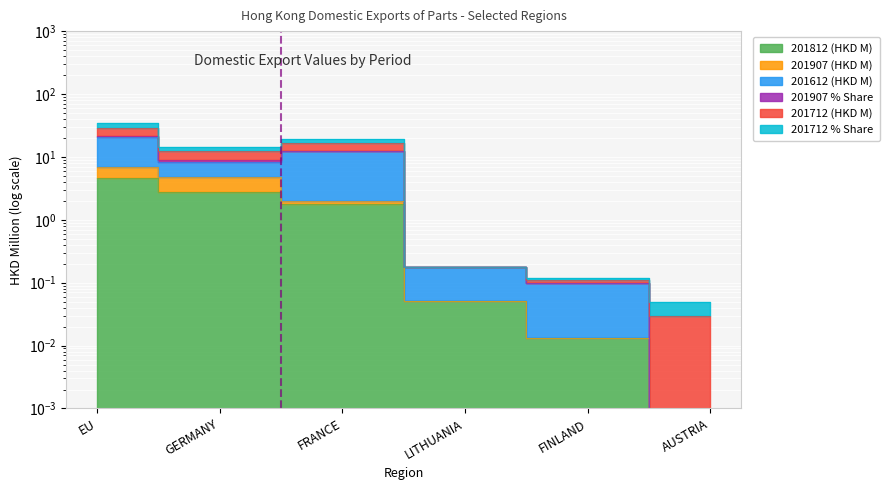

At how many categories does at least one series exceed 13?

3